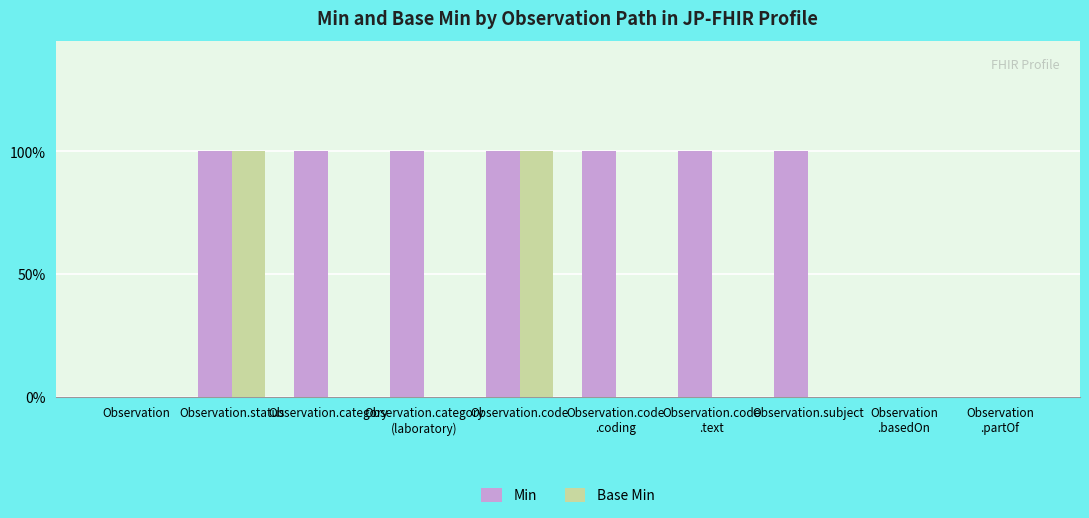

What is the sum of all Base Min values?

2